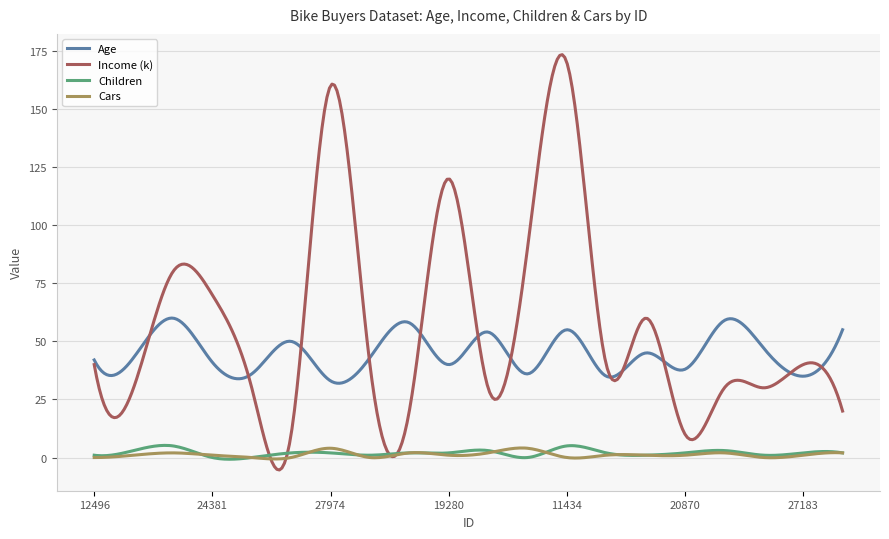

True or false: Age and Children cross at least once.

False